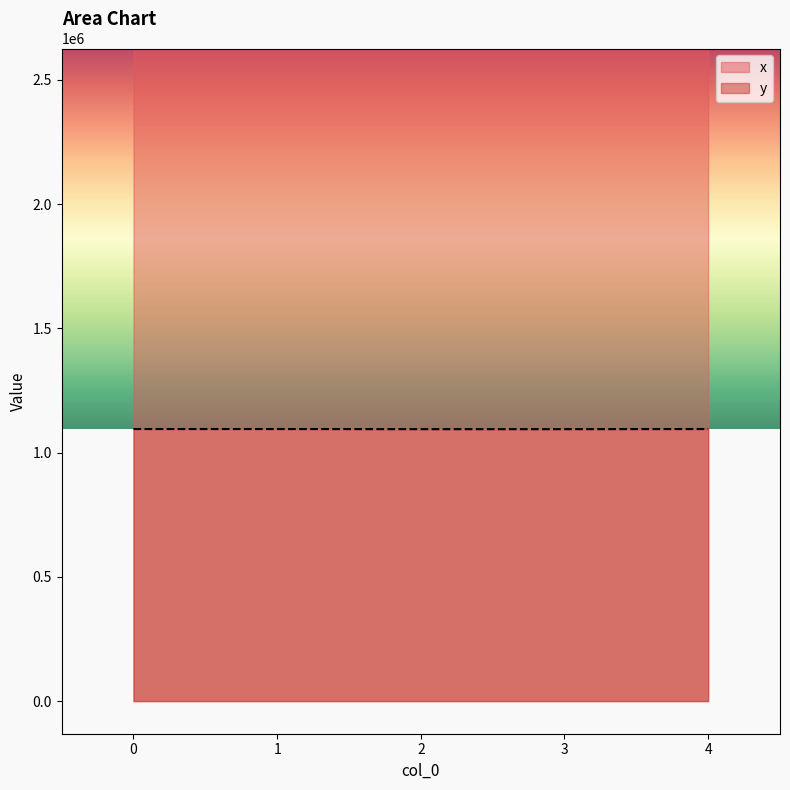

Between 0 and 1, which is larger?

1